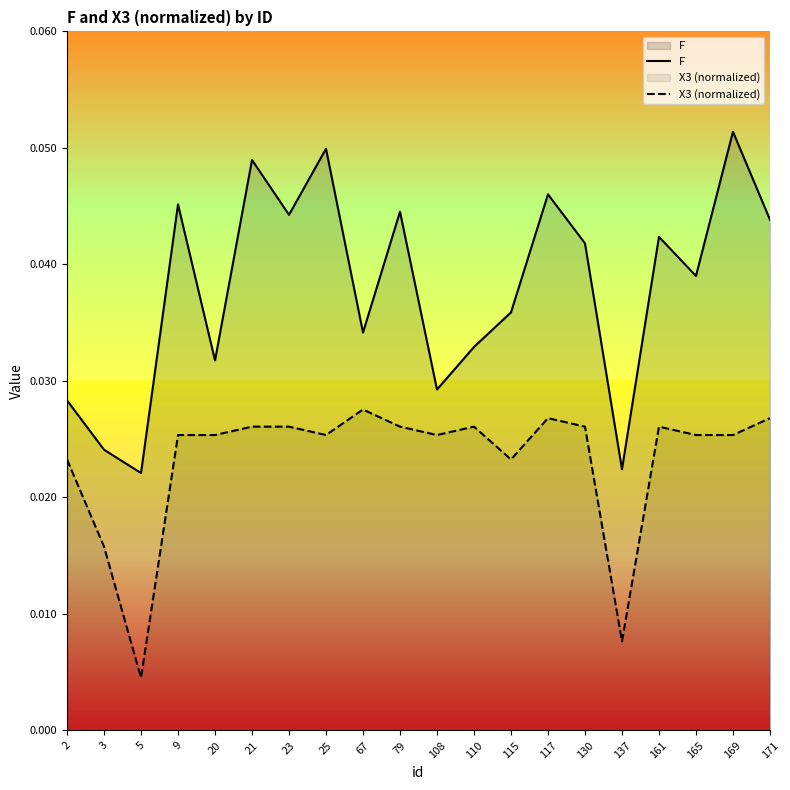

How many interior local peaks does the X3 (normalized) series have?

4